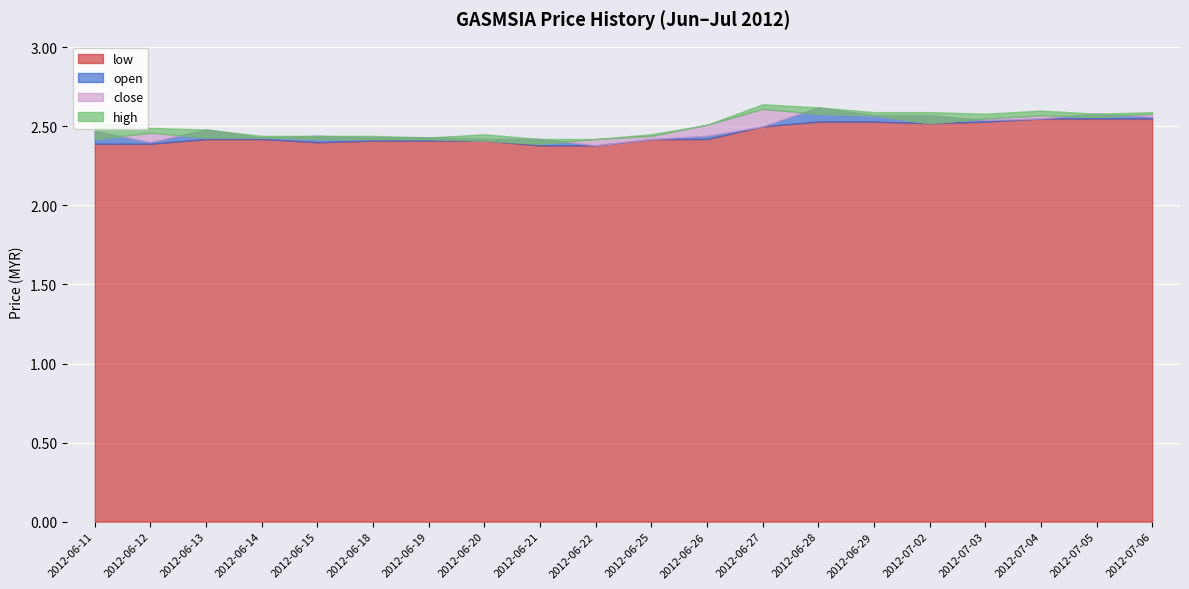

What is the difference between the second highest and minimum values in the open series?

0.2